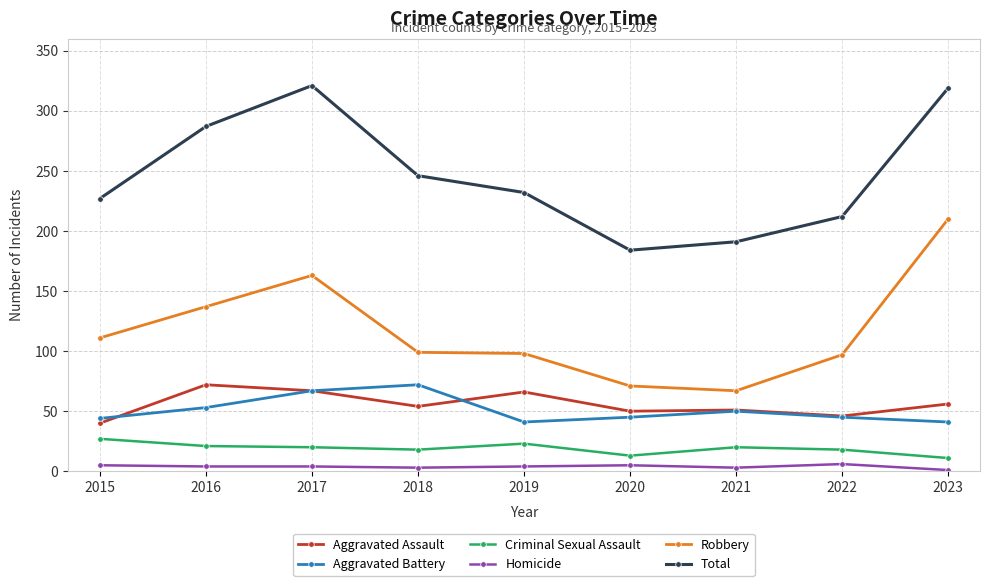

What is the total value across all series at 2020?

368